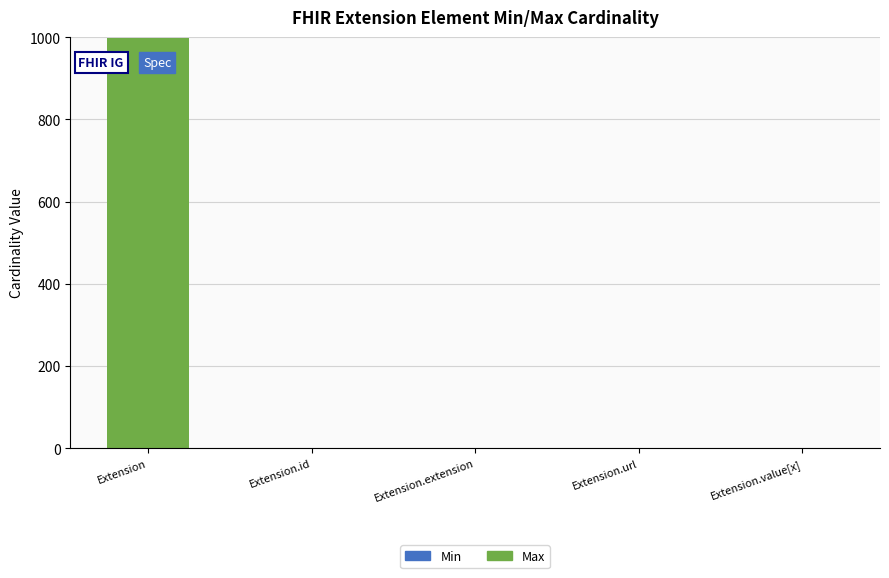

What is the total value across all series at Extension?

999